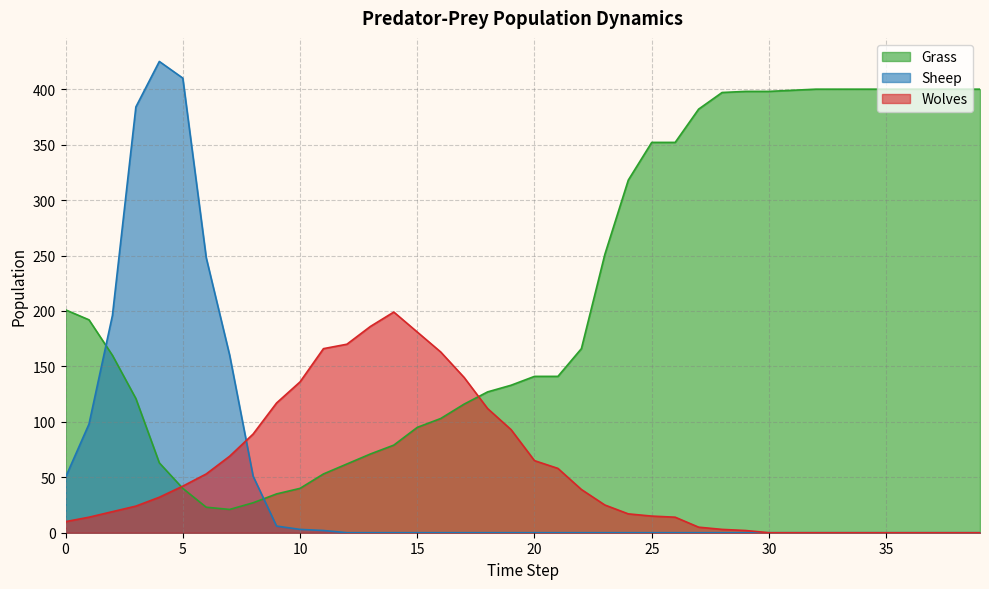

At how many categories does at least one series exceed 269?

19